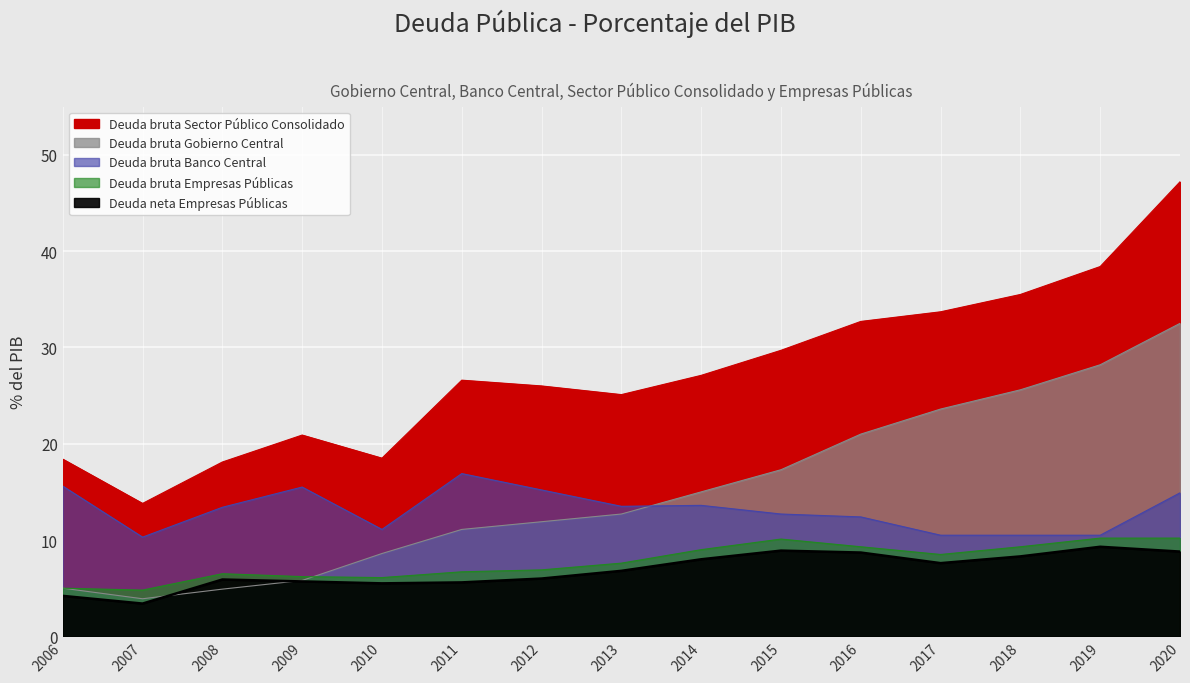

Which label corresponds to the largest value in the chart?

2020